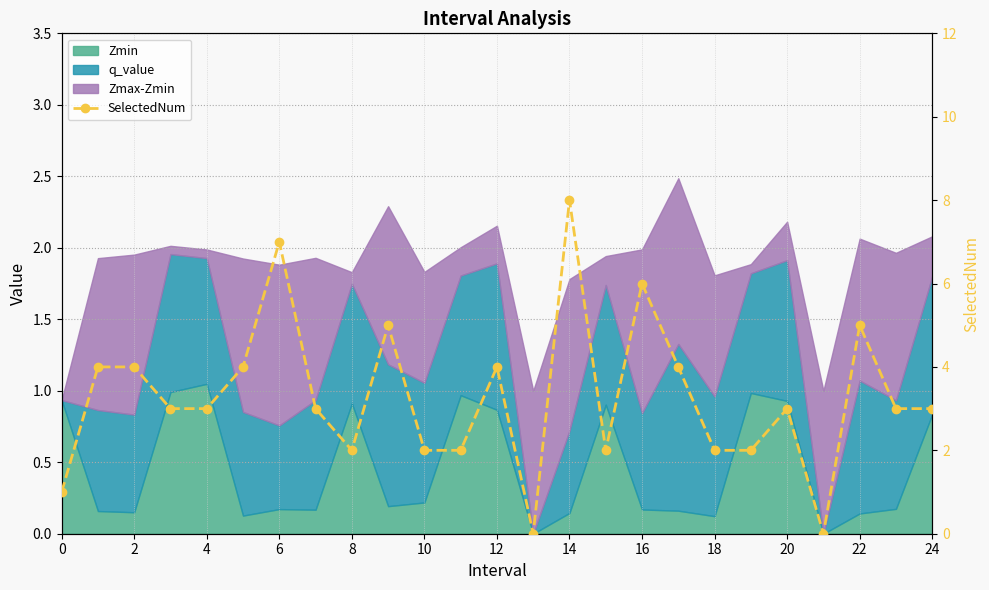

What is the ratio of the value at 23 to the value at 14?

0.4